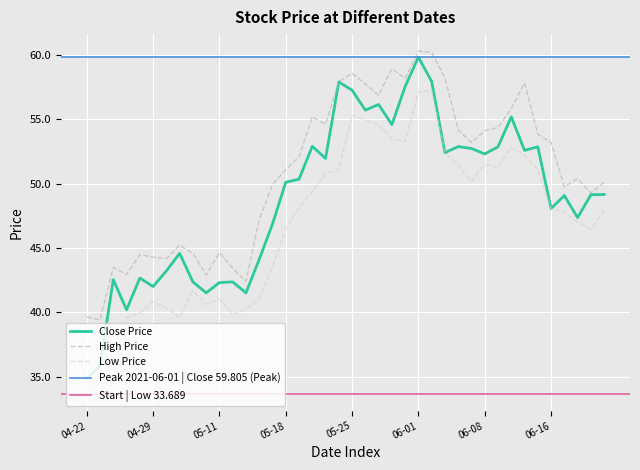

Reading right to left, transcribe all the data shown in this chart.

Close Price: 49.1	49.1	47.3	49.1	48.1	52.8	52.6	55.2	52.8	52.3	52.7	52.9	52.4	57.9	59.8	57.5	54.6	56.1	55.7	57.2	57.9	51.9	52.9	50.3	50.1	46.9	44.1	41.5	42.4	42.3	41.5	42.4	44.6	43.2	42.0	42.7	40.2	42.5	35.9	34.8
High Price: 50.1	49.3	50.4	49.8	53.2	53.8	57.8	55.8	54.3	54.1	53.2	54.2	58.2	60.2	60.3	58.1	58.9	56.8	57.7	58.6	57.9	54.6	55.1	52.1	51.1	49.9	47.2	42.4	43.4	44.6	42.9	44.6	45.2	44.2	44.3	44.5	42.9	43.5	39.4	39.7
Low Price: 47.9	46.5	47.0	47.8	48.0	51.1	52.2	52.8	51.2	51.5	50.2	51.4	52.4	57.2	57.1	53.3	53.5	54.5	54.9	55.3	51.1	50.8	49.4	48.1	46.5	43.5	41.0	40.3	39.9	41.0	40.6	41.7	39.6	40.3	40.8	39.9	39.6	34.8	34.9	33.7